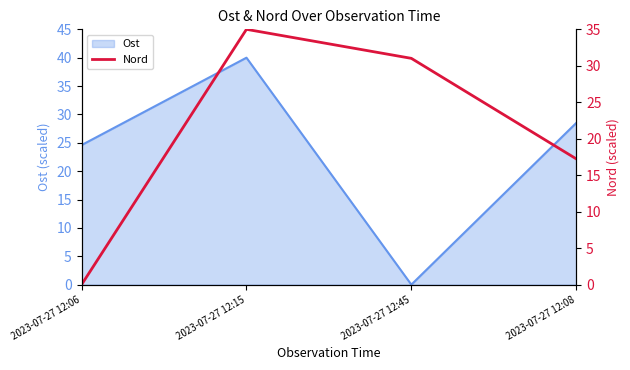

What is the label of the 3rd point from the right?

2023-07-27 12:15